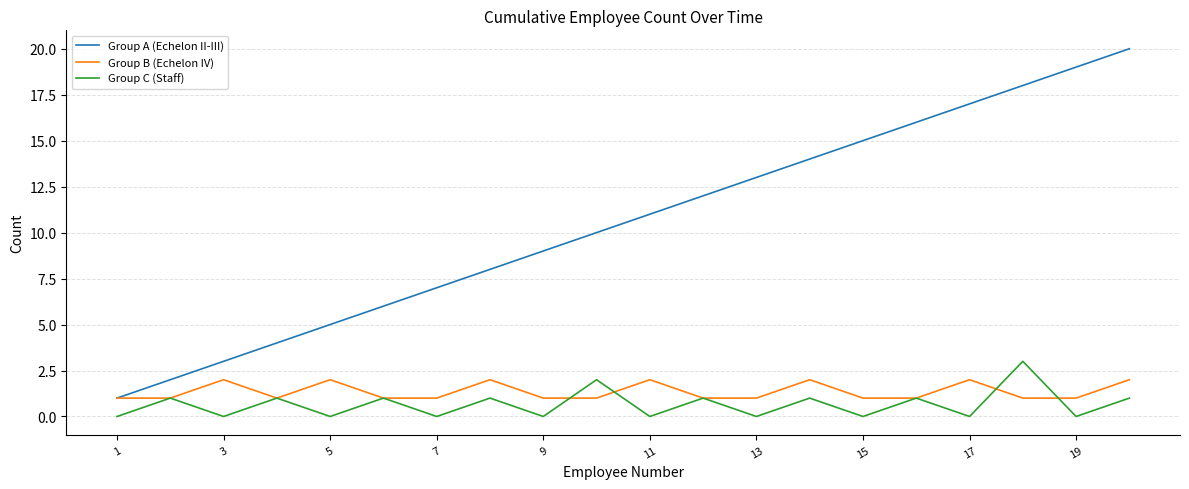

How many lines are shown in the chart?

3